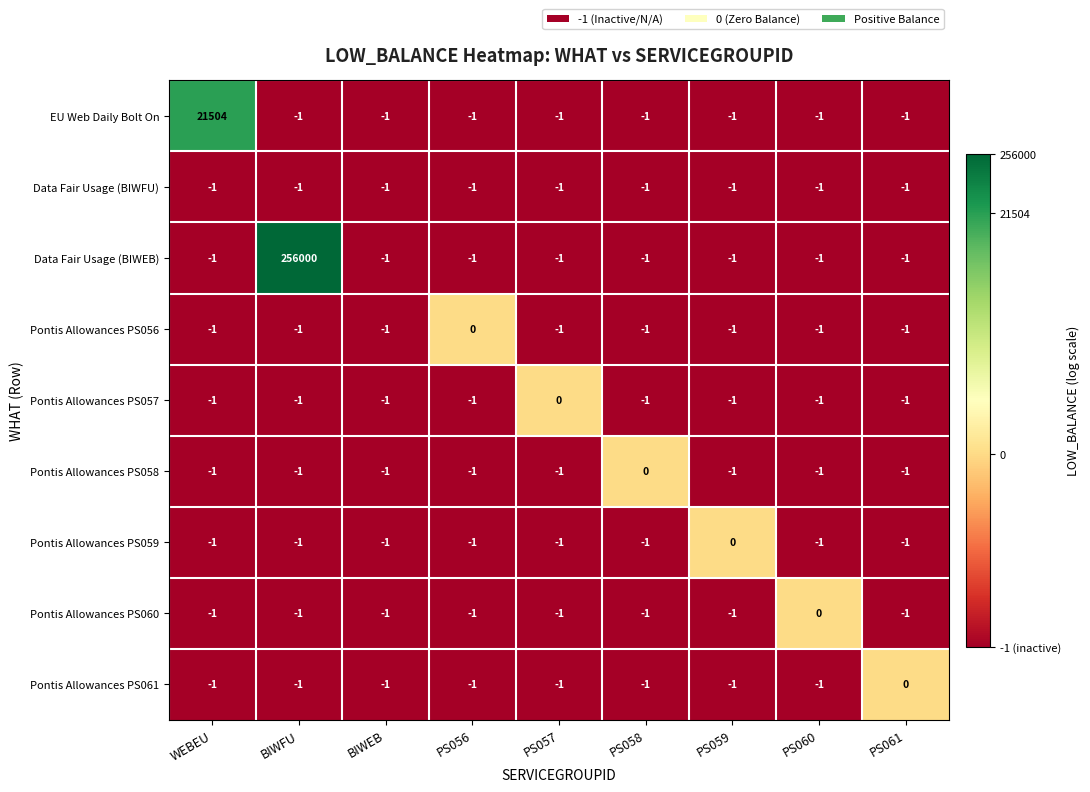

True or false: Pontis Allowances PS056 has a value of 0 at BIWFU.

False